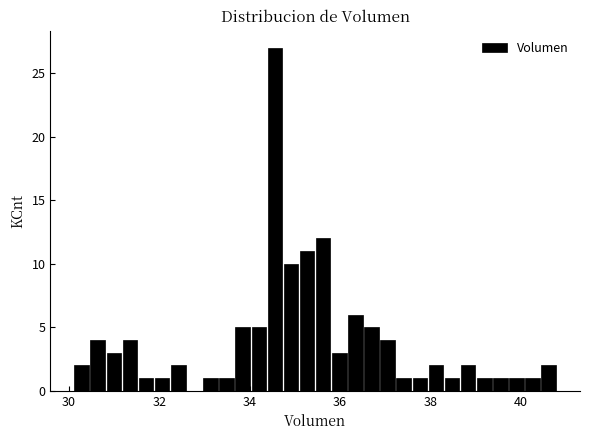

Read against the x-axis, roughly where is the centre of the tallest bar?

34.6